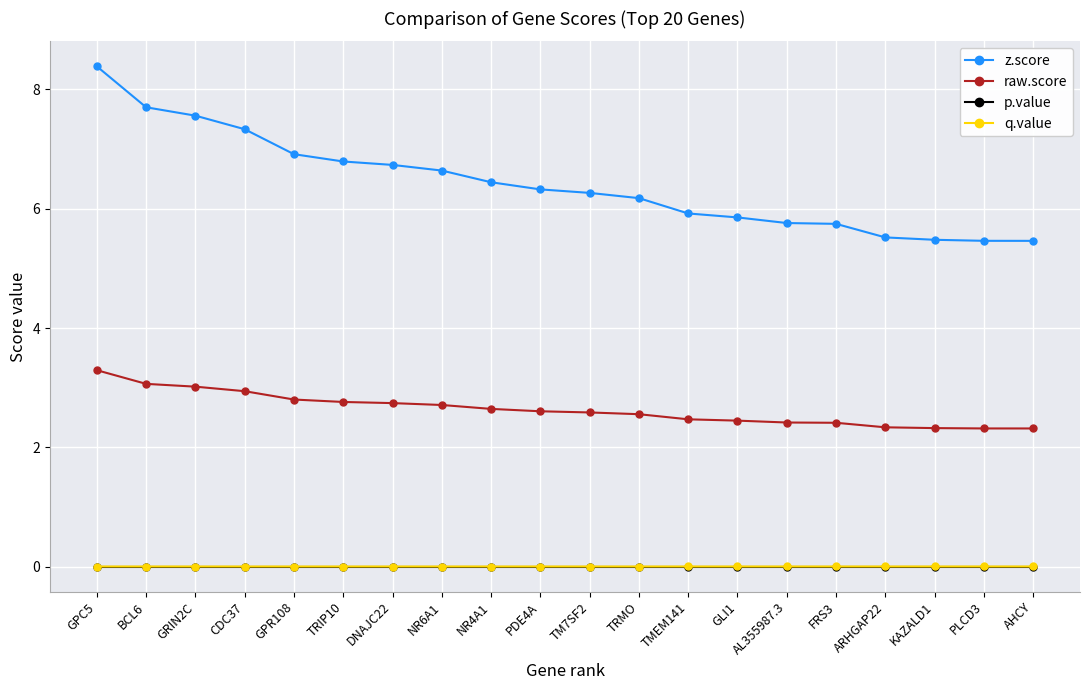

True or false: z.score and q.value cross at least once.

False